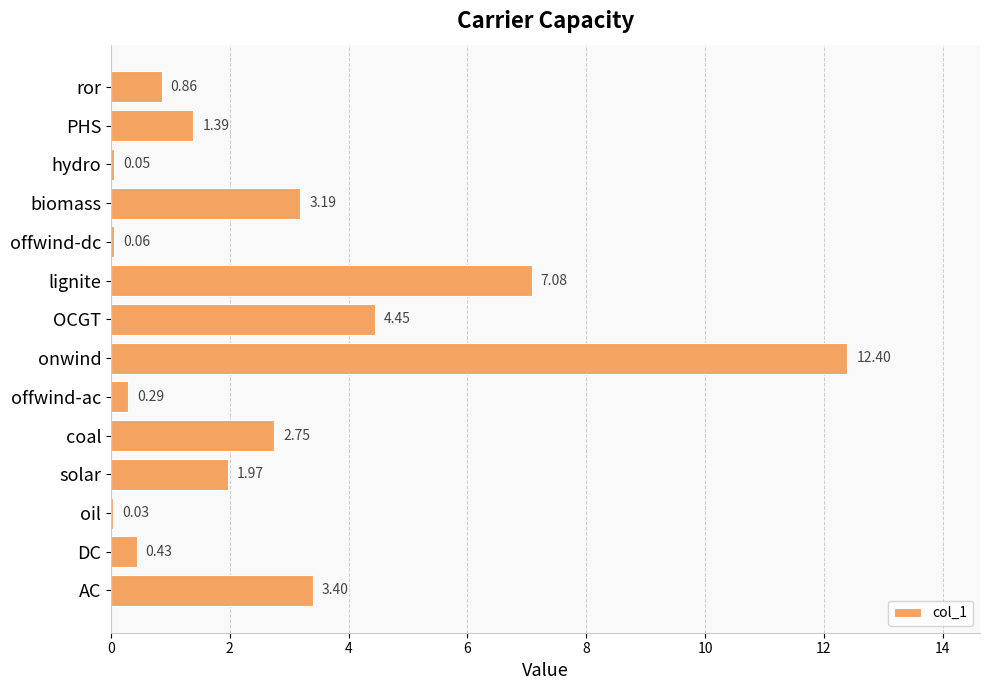

Which label corresponds to the largest value in the chart?

onwind